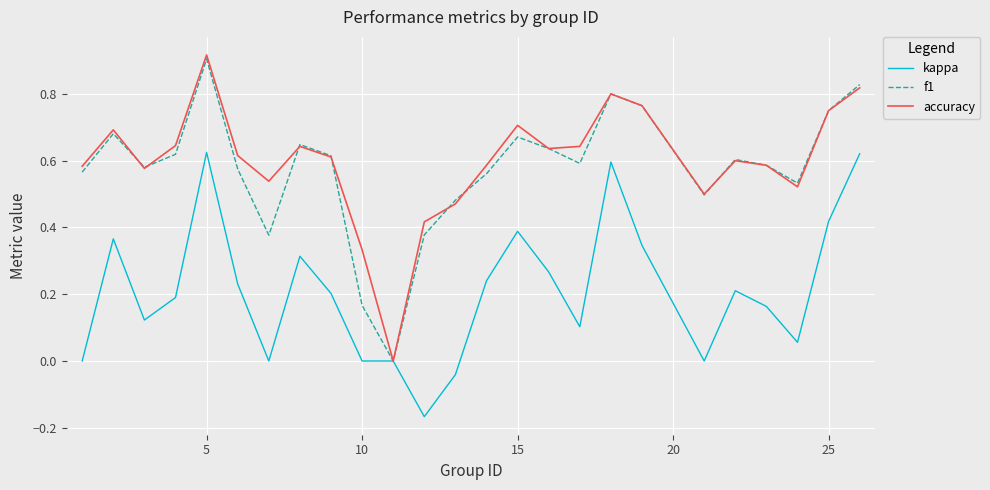

Which series has the largest range (max minus min)?

accuracy